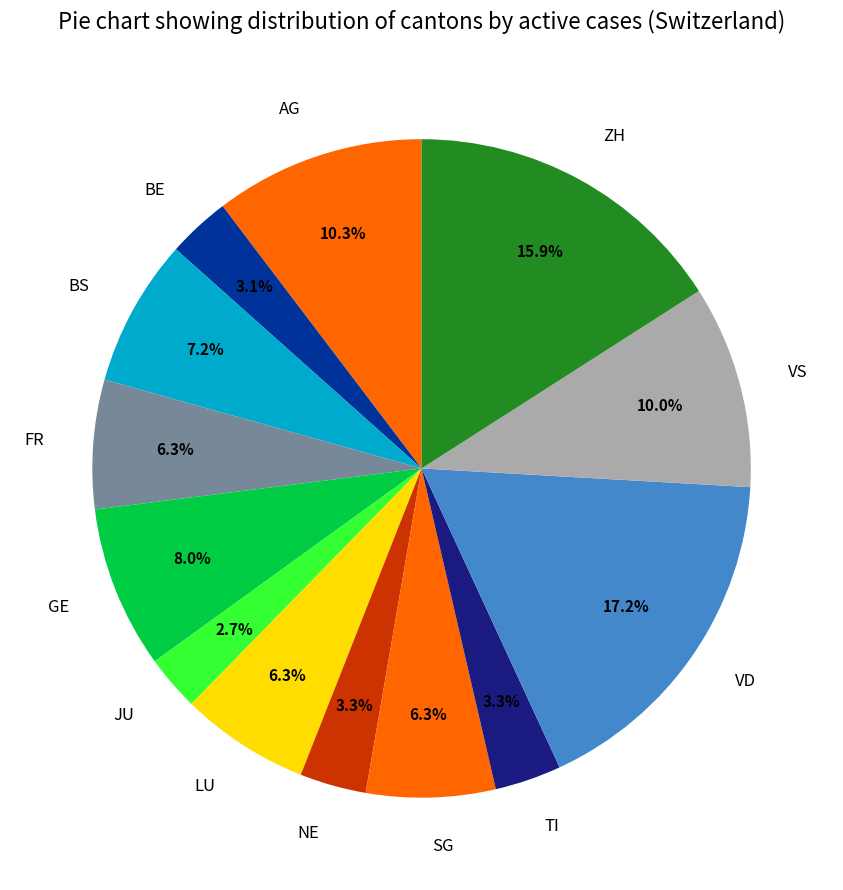

How many segments does this pie chart have?

13